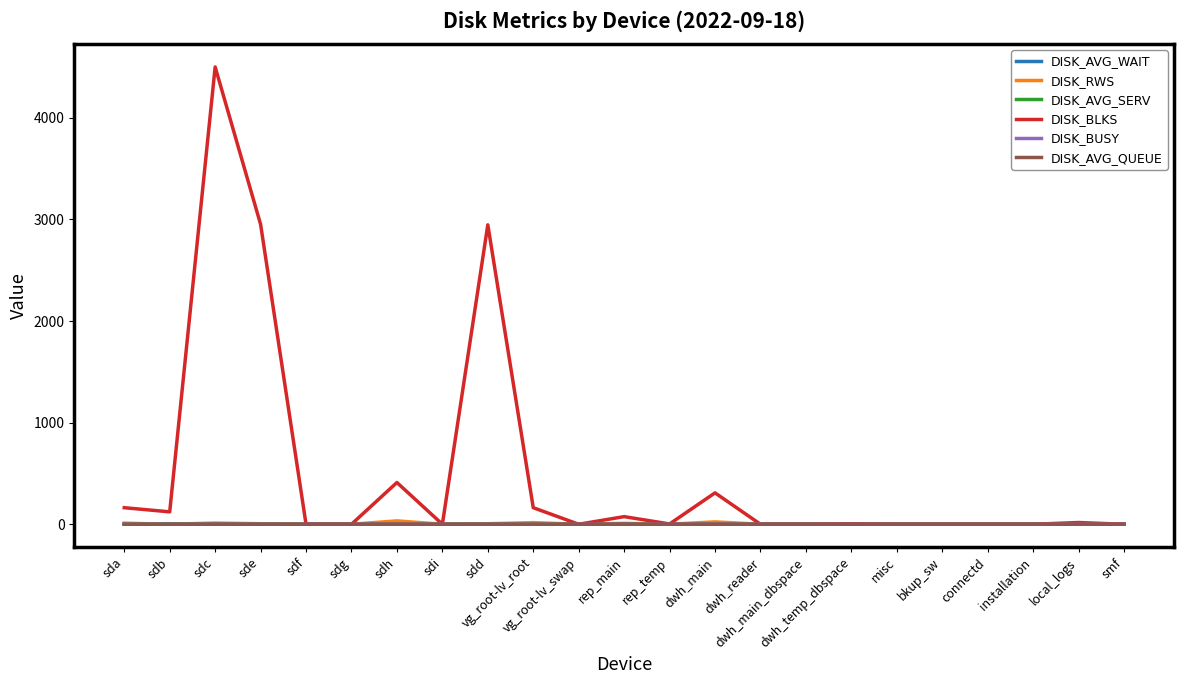

Which series has the widest spread of values?

DISK_BLKS